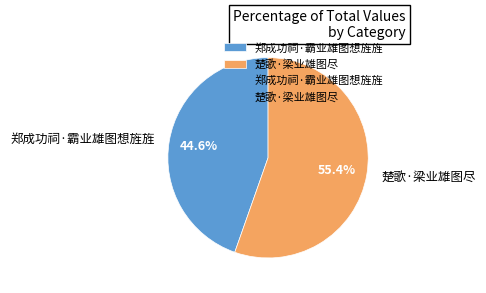

To the nearest percent, what percentage of the pie is 楚歌·梁业雄图尽?

55%